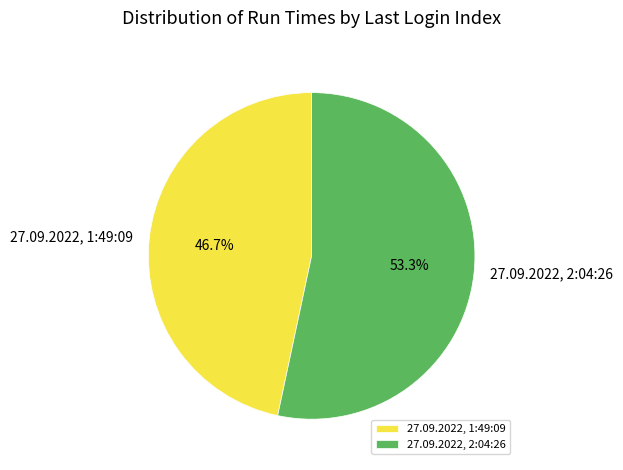

To the nearest percent, what percentage of the pie is 27.09.2022, 2:04:26?

53%